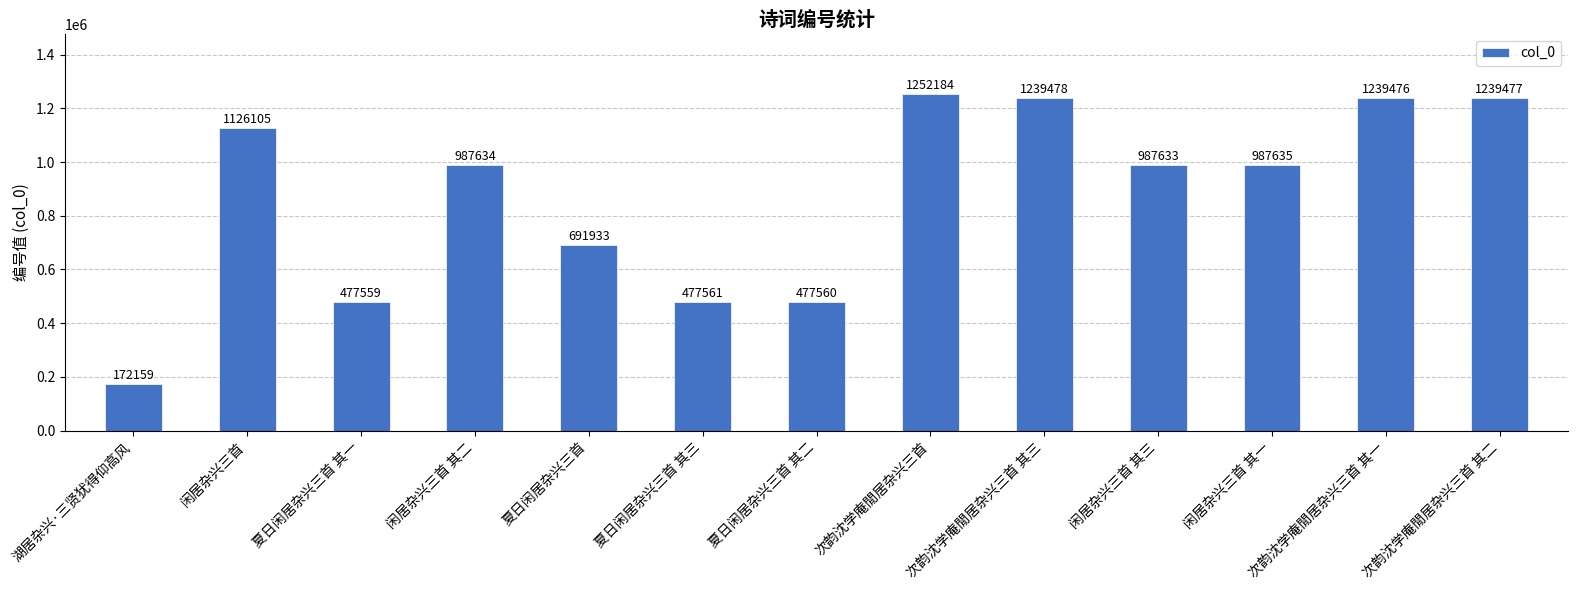

Where is the data nearest to the value 712171?

夏日闲居杂兴三首